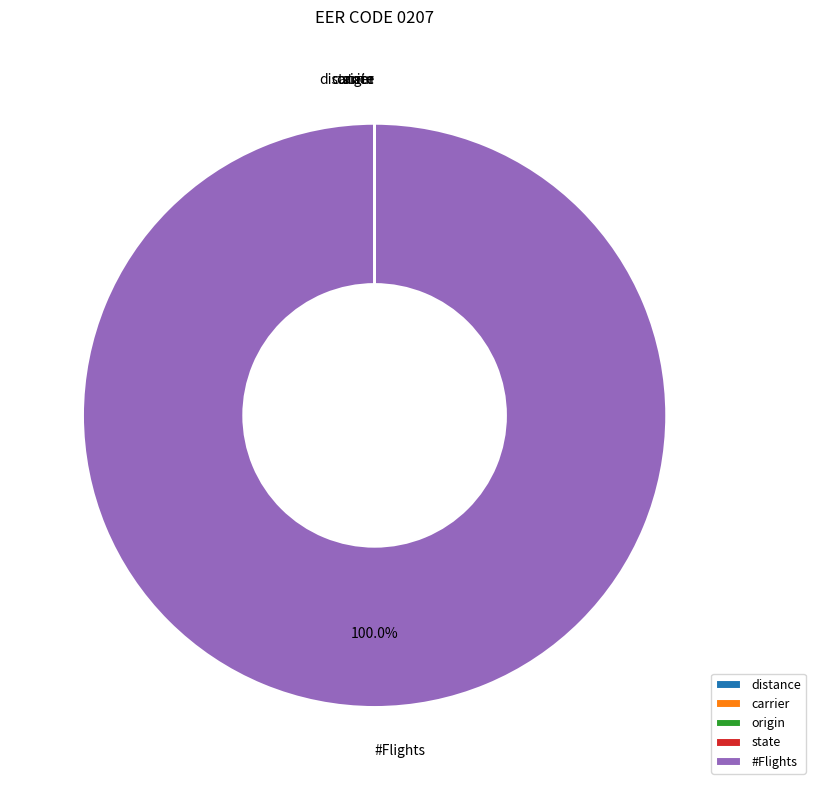

To the nearest percent, what is the average slice percentage?

20%